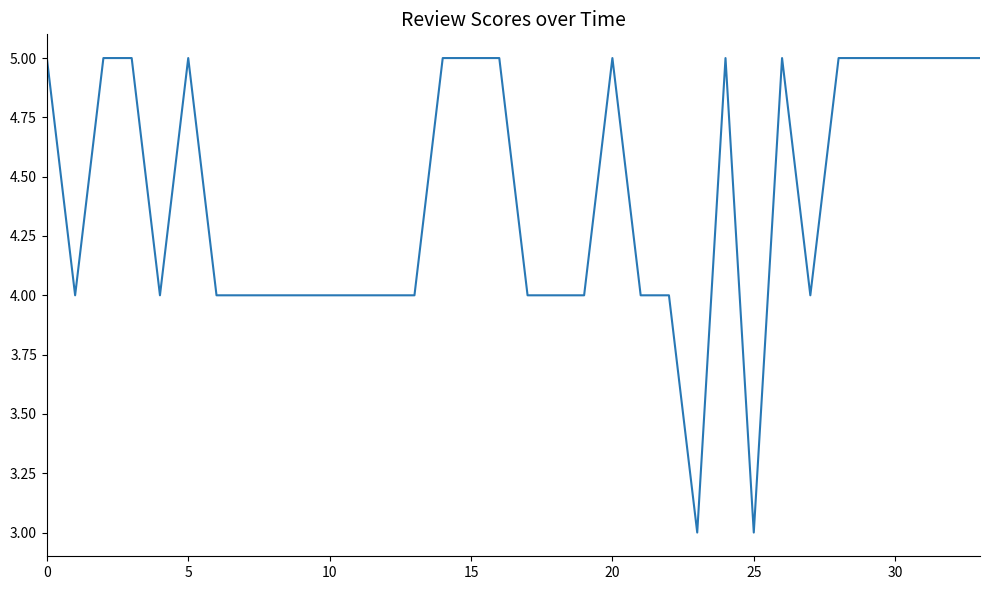

What is the smallest value displayed?

3